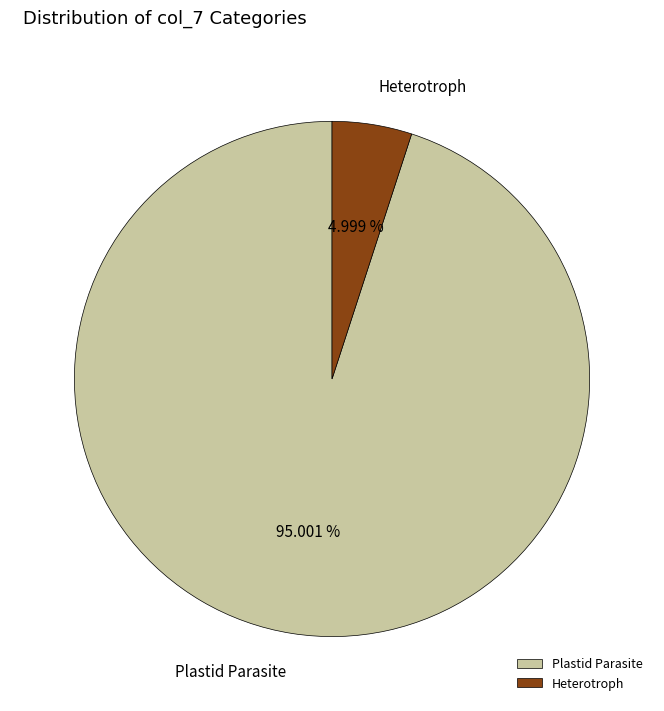

Do Heterotroph and Plastid Parasite together represent more than half of the pie?

Yes